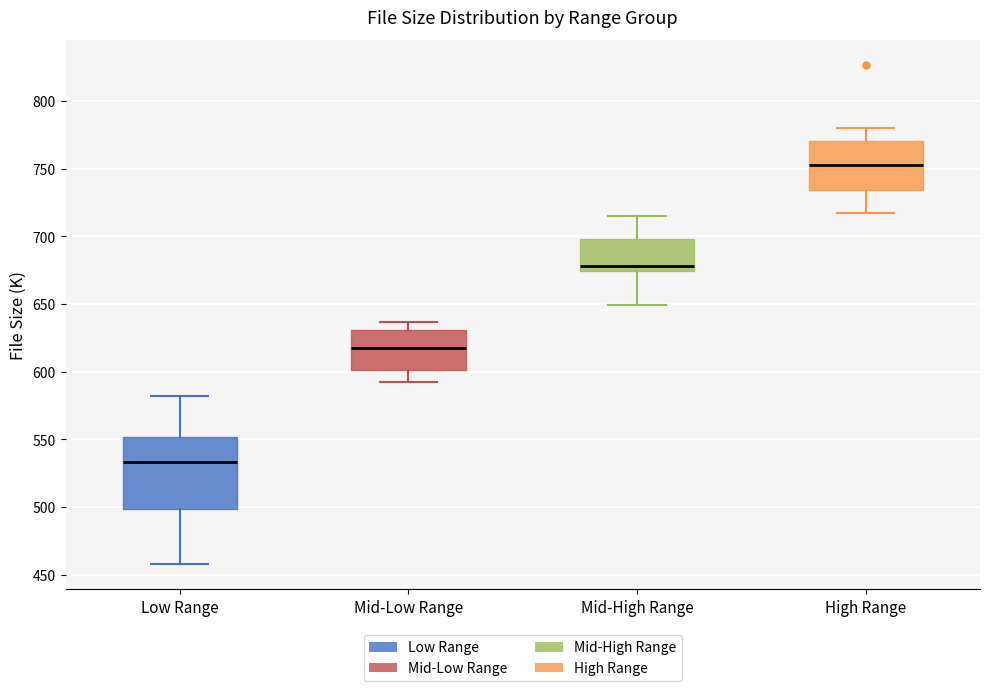

Which box is the tallest, from its lower edge to its upper edge?

Low Range